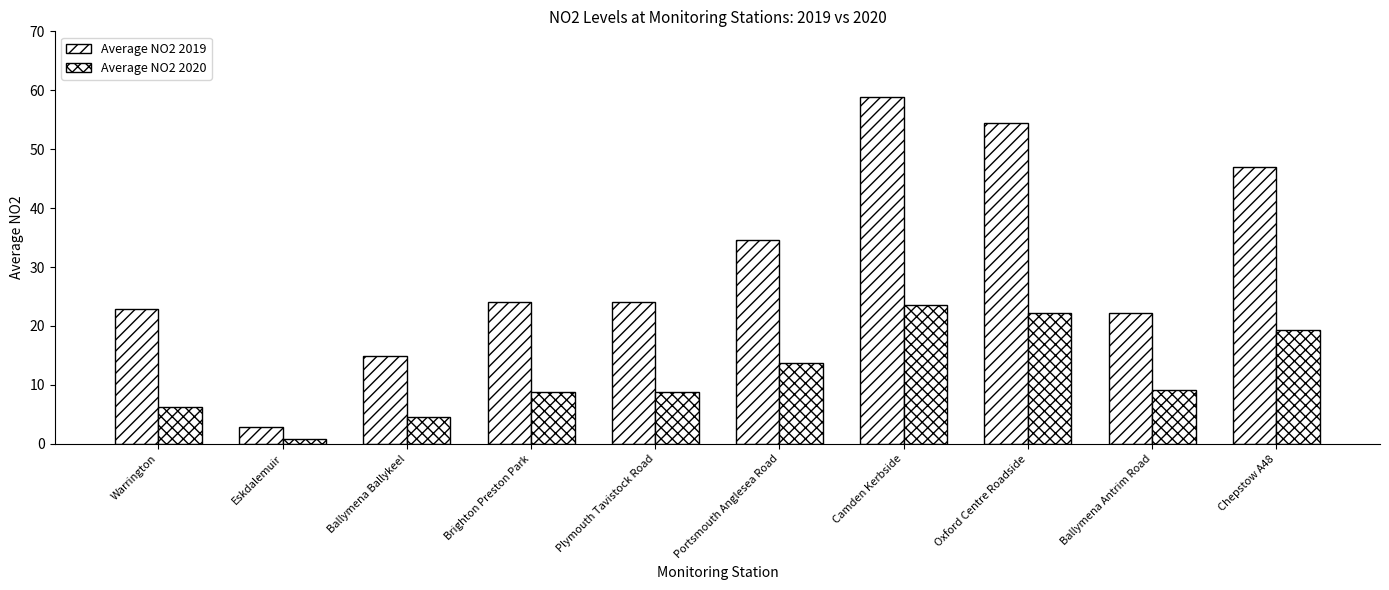

Are the bars horizontal?

No